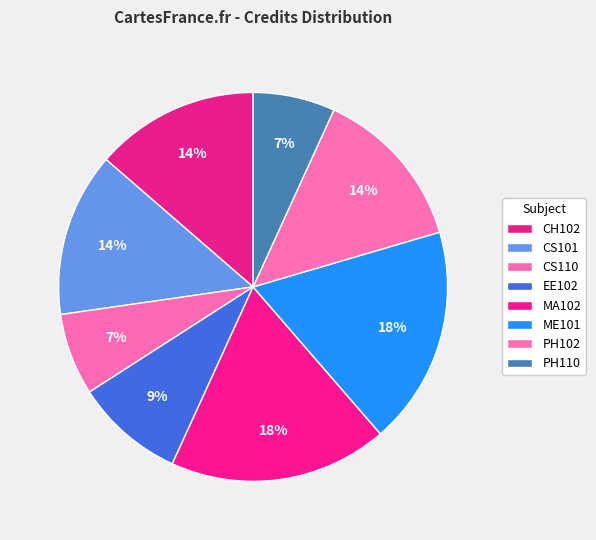

Which category has the smallest portion of the pie?

CS110